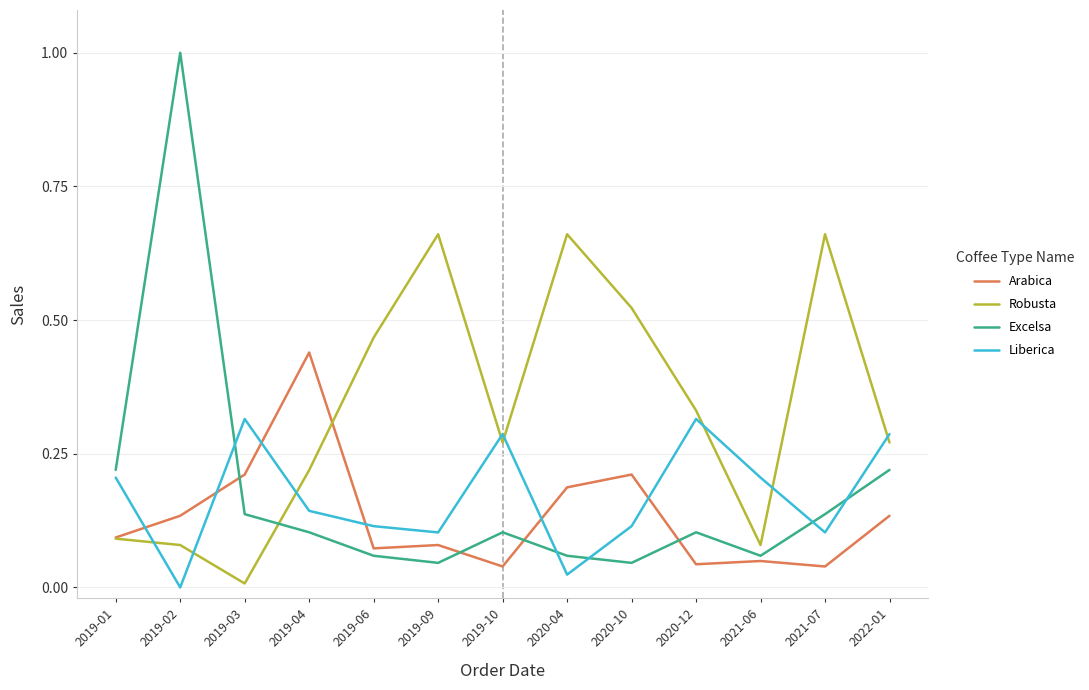

Rank the series at 2019-02 from lowest to highest value.

Liberica, Robusta, Arabica, Excelsa